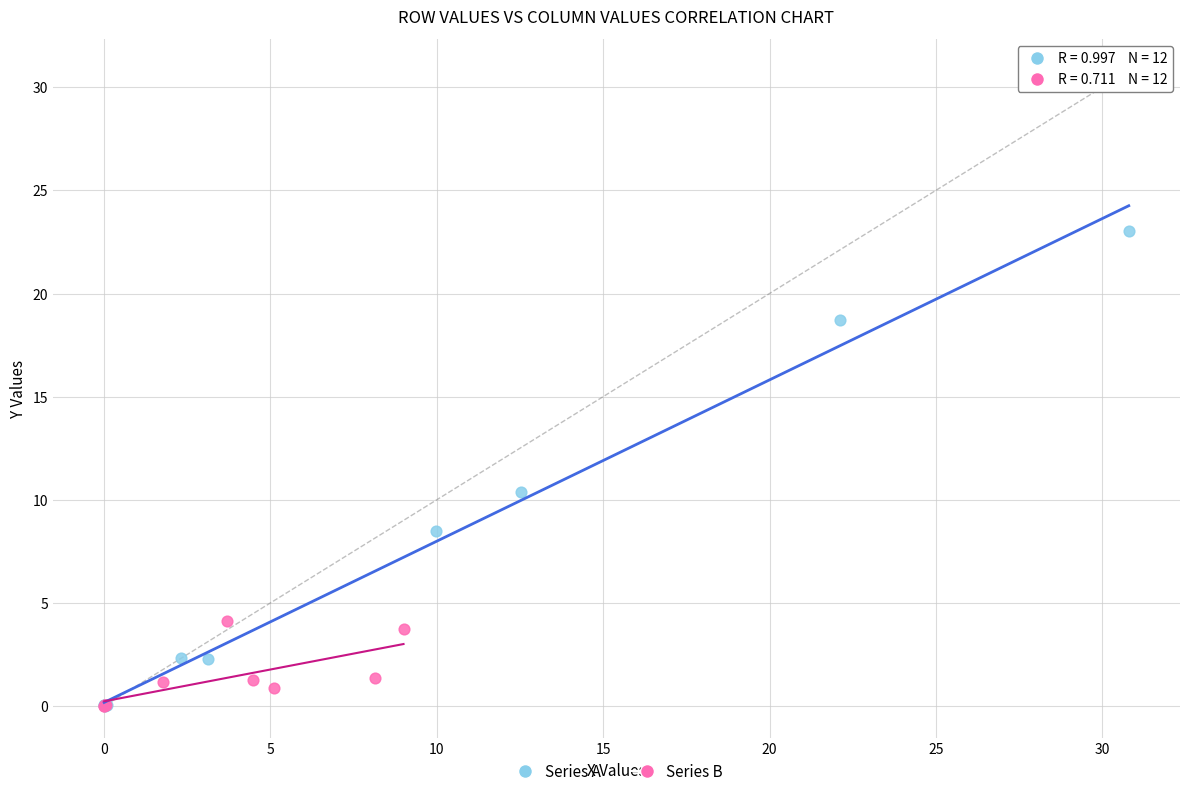

Which series reaches the maximum Y coordinate?

Series A